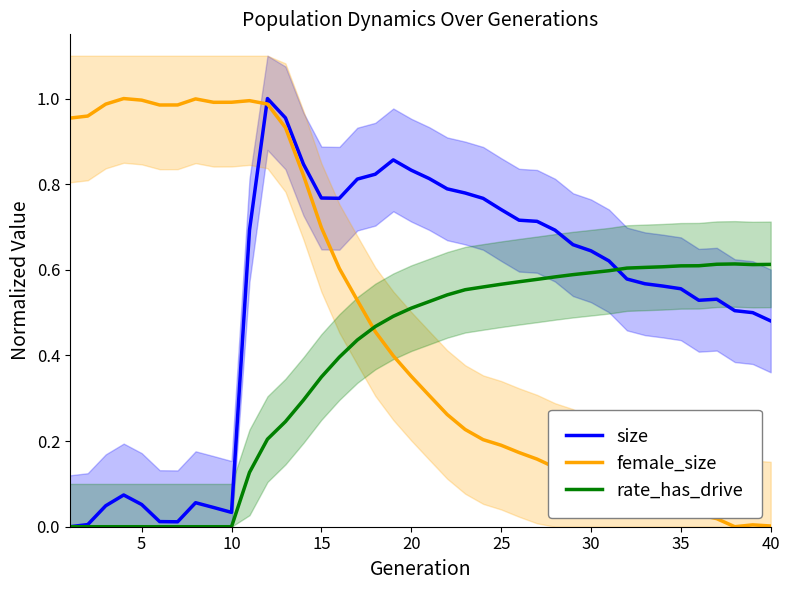

What is the highest value of the rate_has_drive series?

0.6